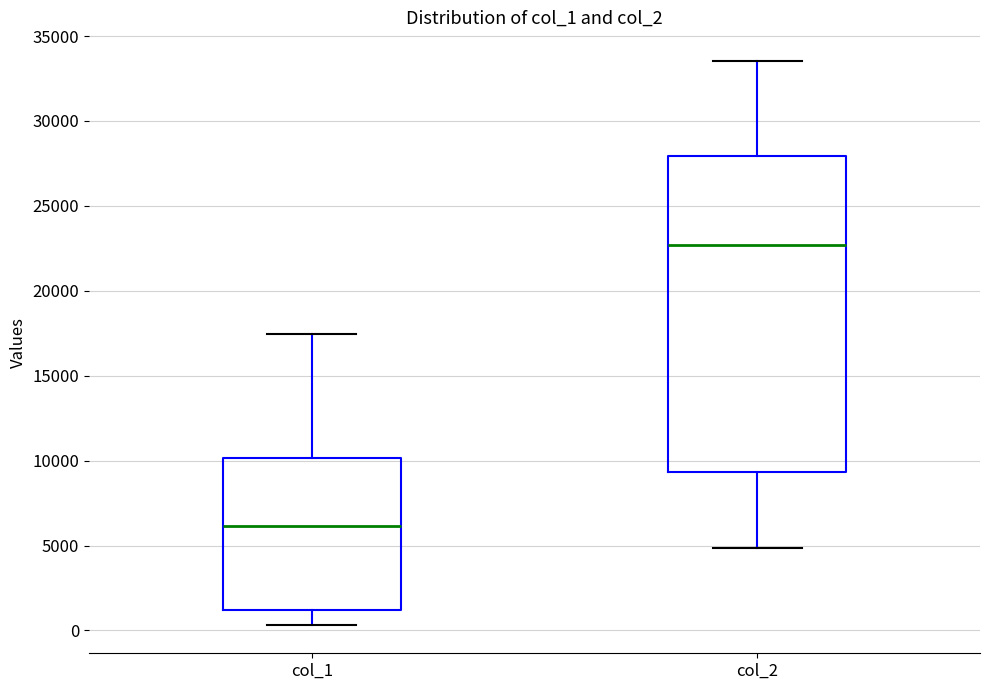

Which box's median line is the lowest?

col_1